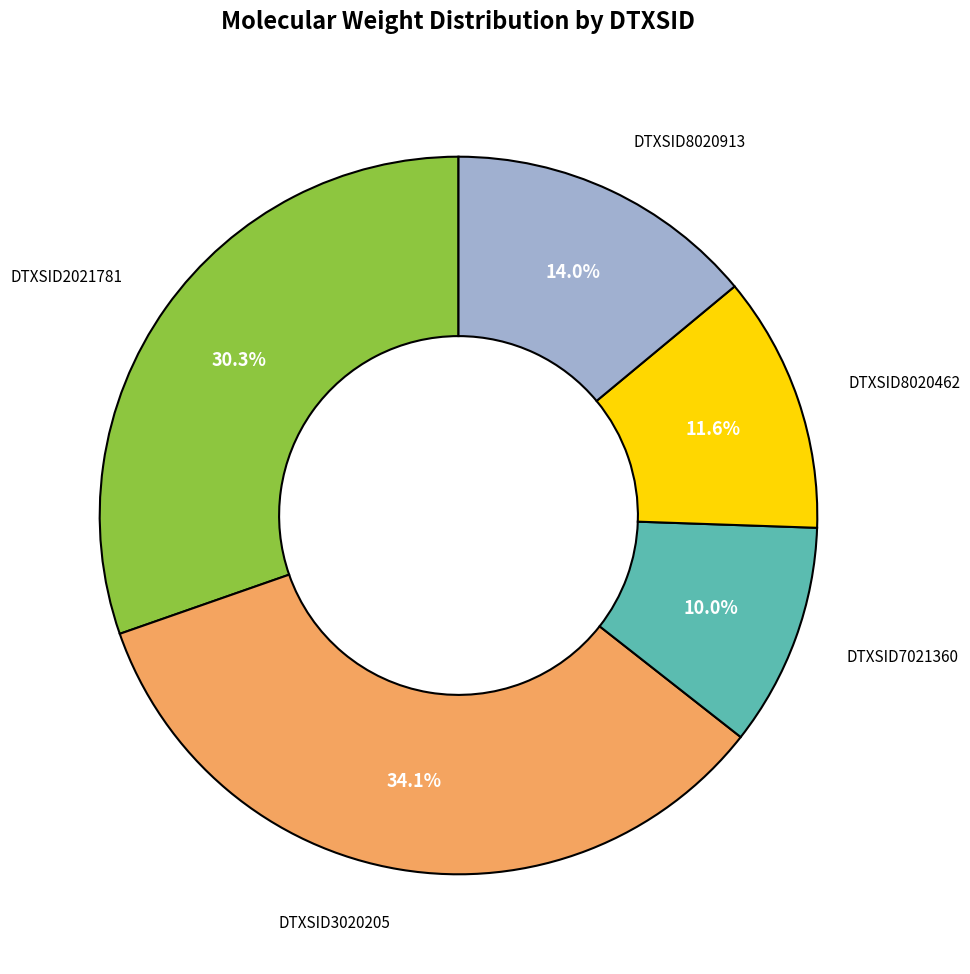

Is there any slice that represents more than half of the pie?

No